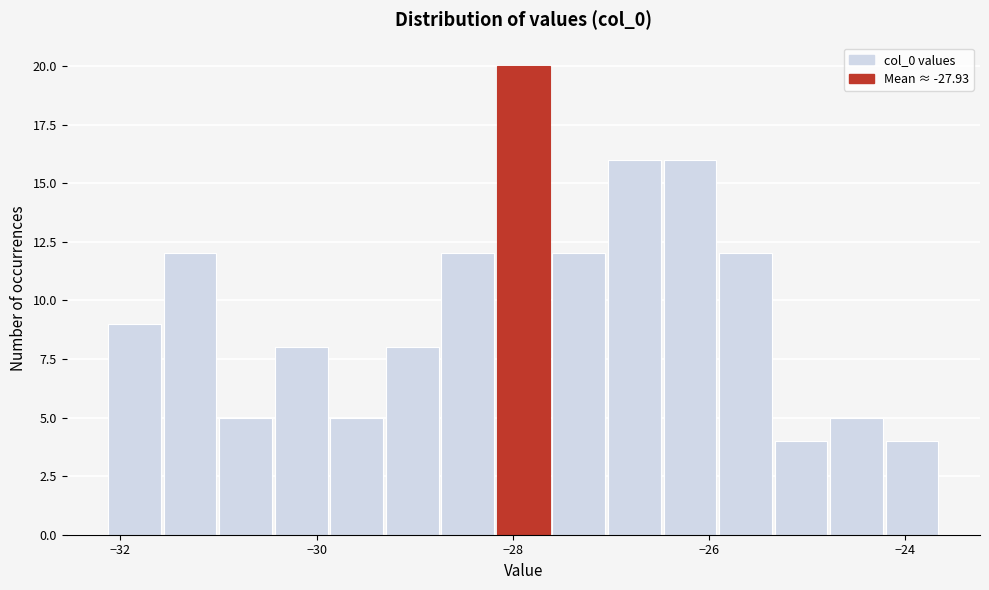

Read against the x-axis, roughly where is the centre of the tallest bar?

-27.8